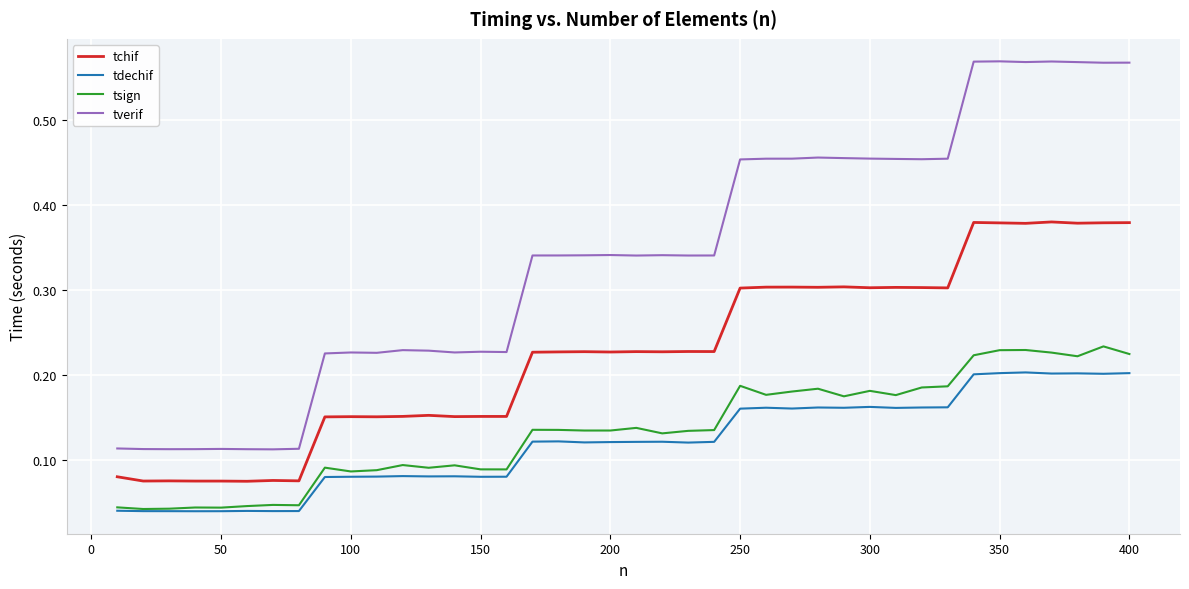

True or false: tdechif and tverif intersect in this chart.

False